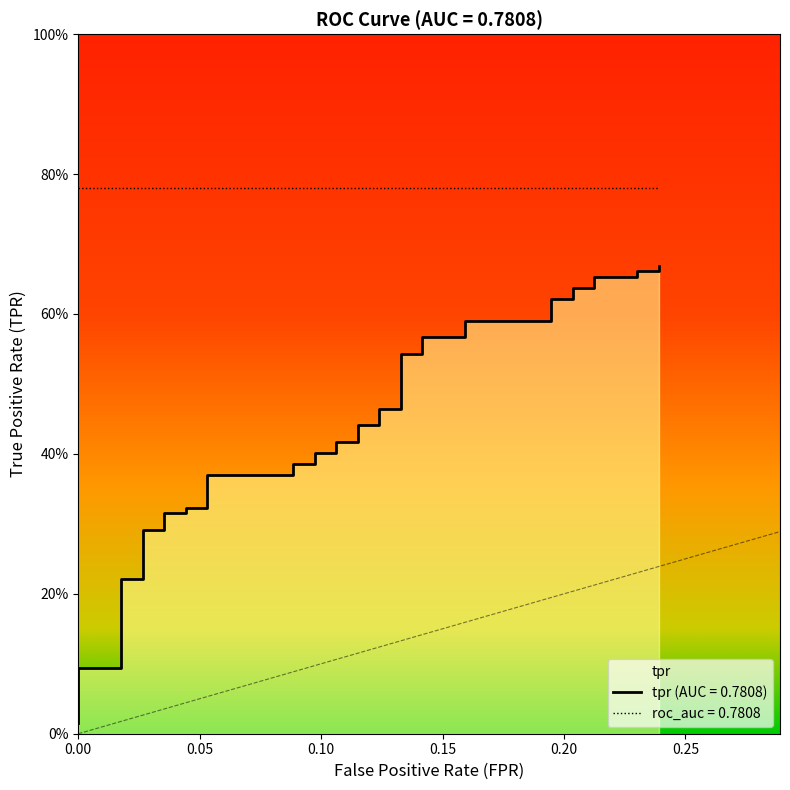

The value at 14 is 0.6. True or false?

False